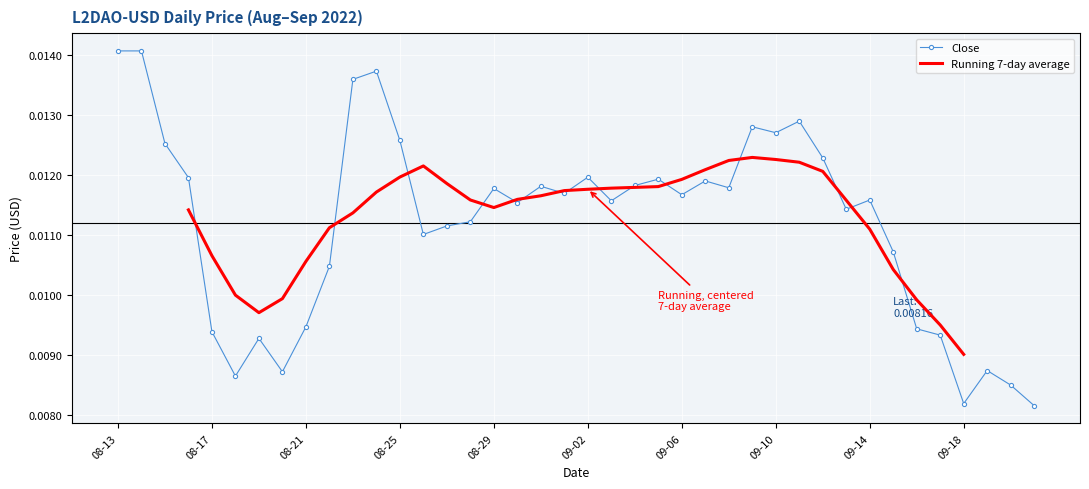

How many lines are shown in the chart?

2